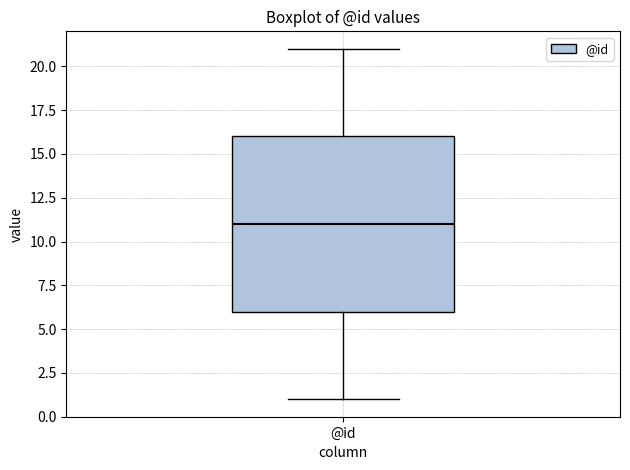

Where is the lower edge of the box for @id on the y-axis? The values are not printed on the chart, so give them approximately, as read against the axis.

6